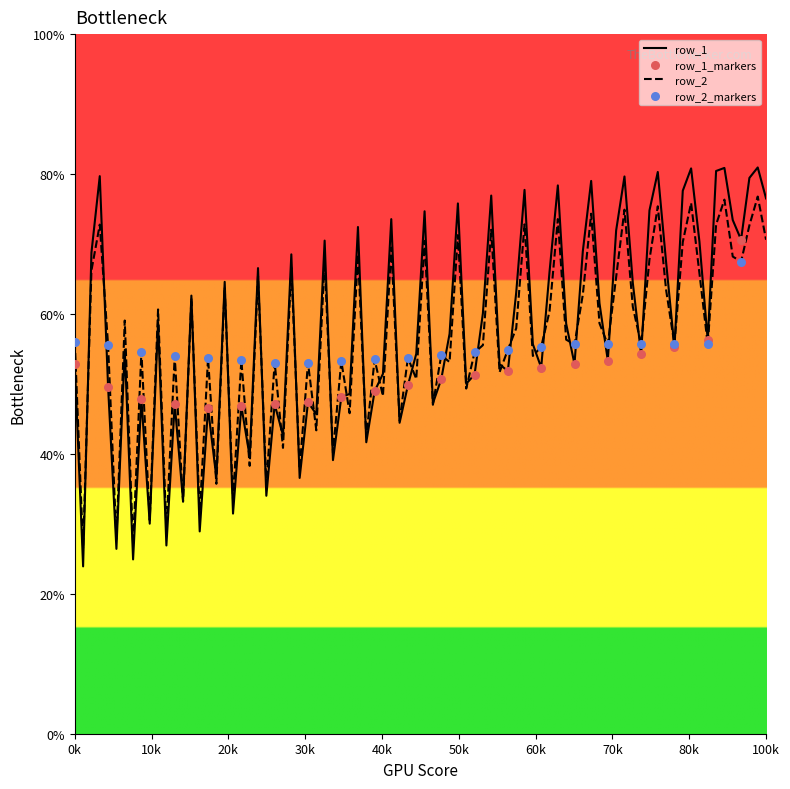

What is the minimum value for row_2?

26.5